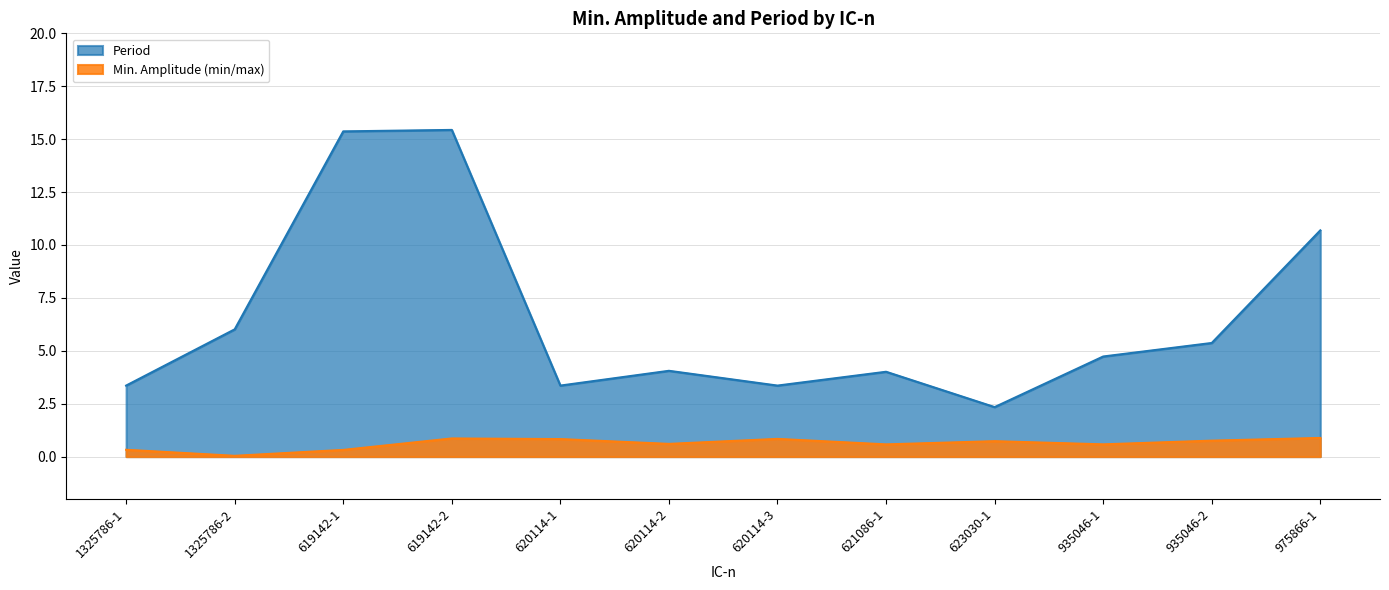

Which series has the largest range (max minus min)?

Period